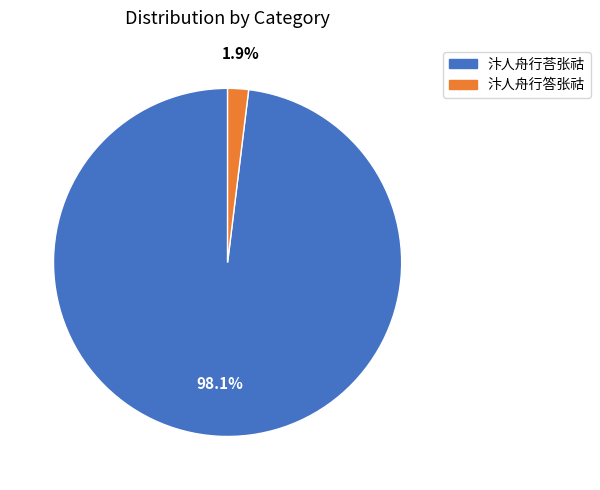

Is the sum of 汴人舟行荅张祜 and 汴人舟行答张祜 greater than half?

Yes